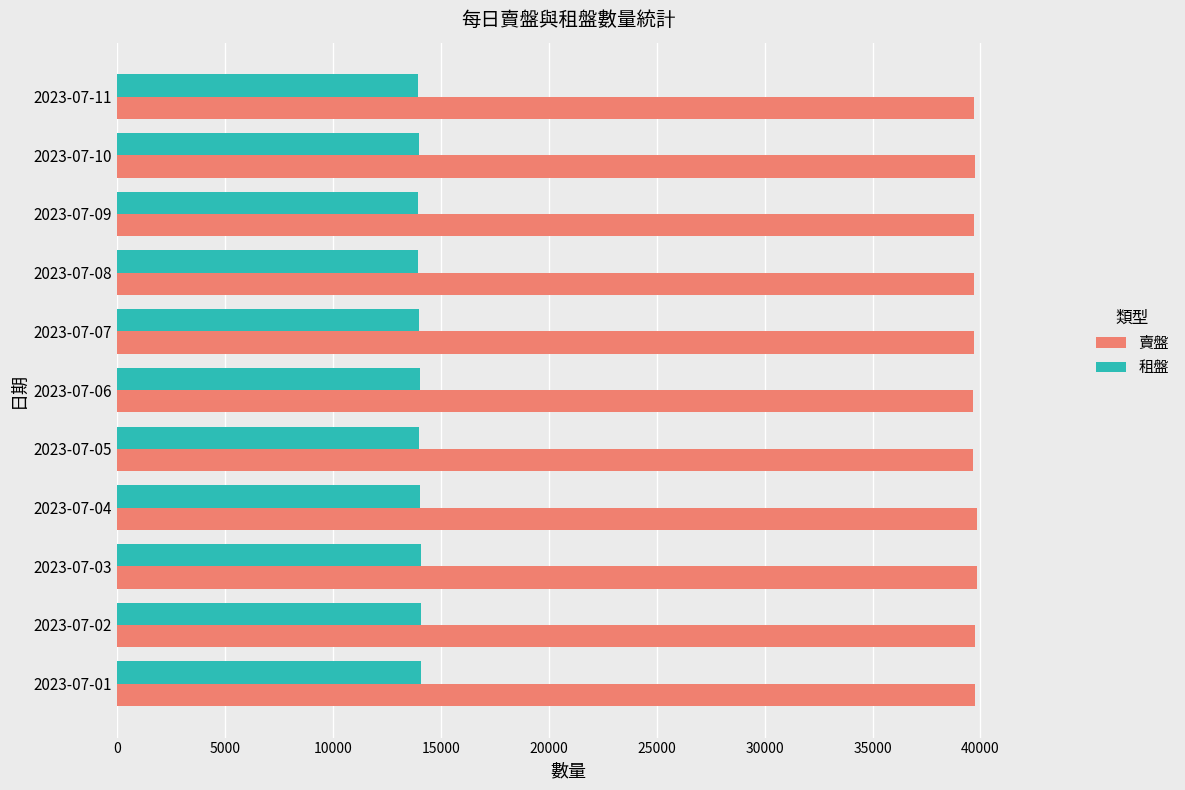

Which series has the largest total across all categories?

賣盤